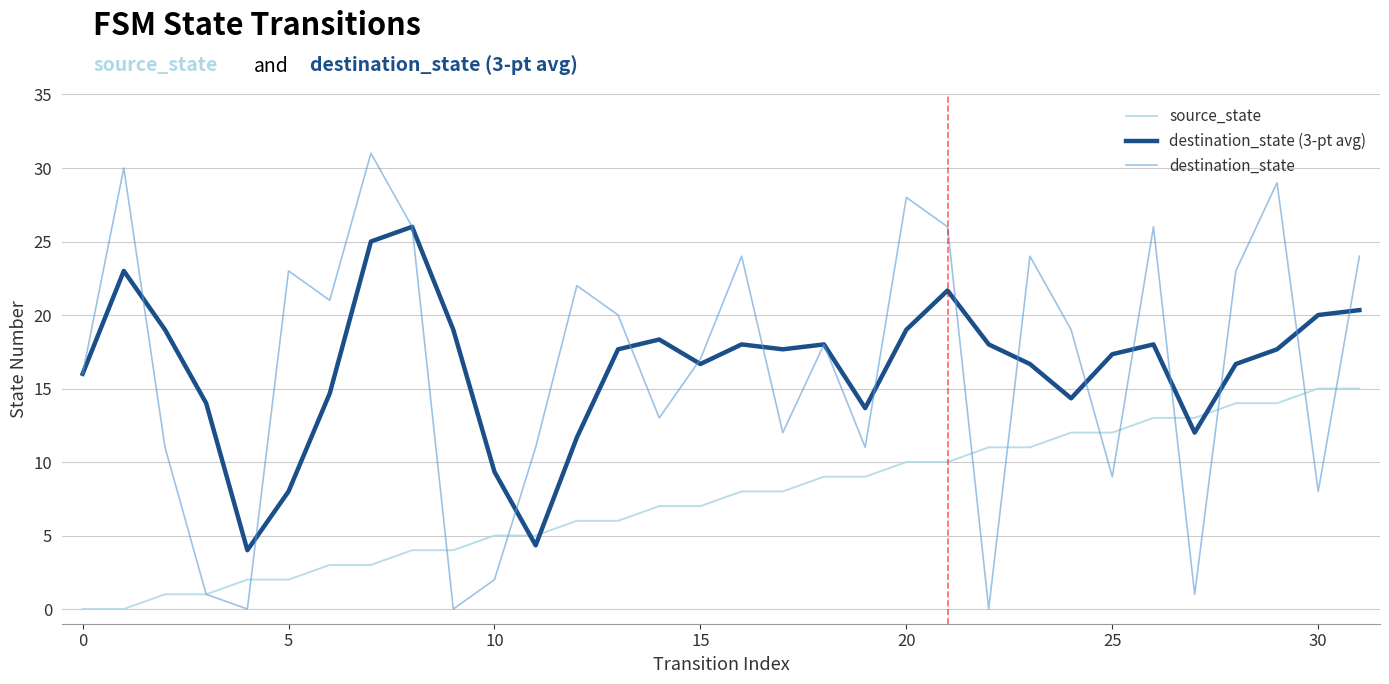

What is the sum of all destination_state (3-pt avg) values?

525.7